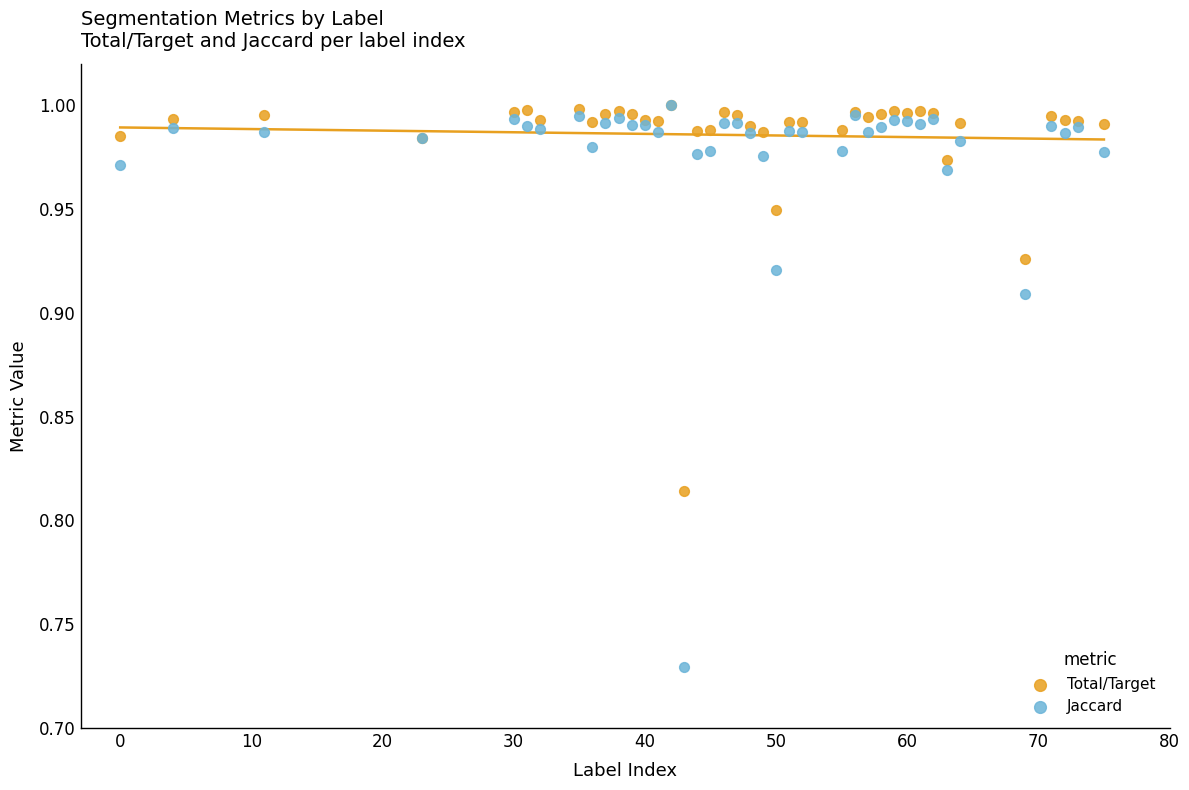

Which series has the largest Y range (max minus min)?

Jaccard